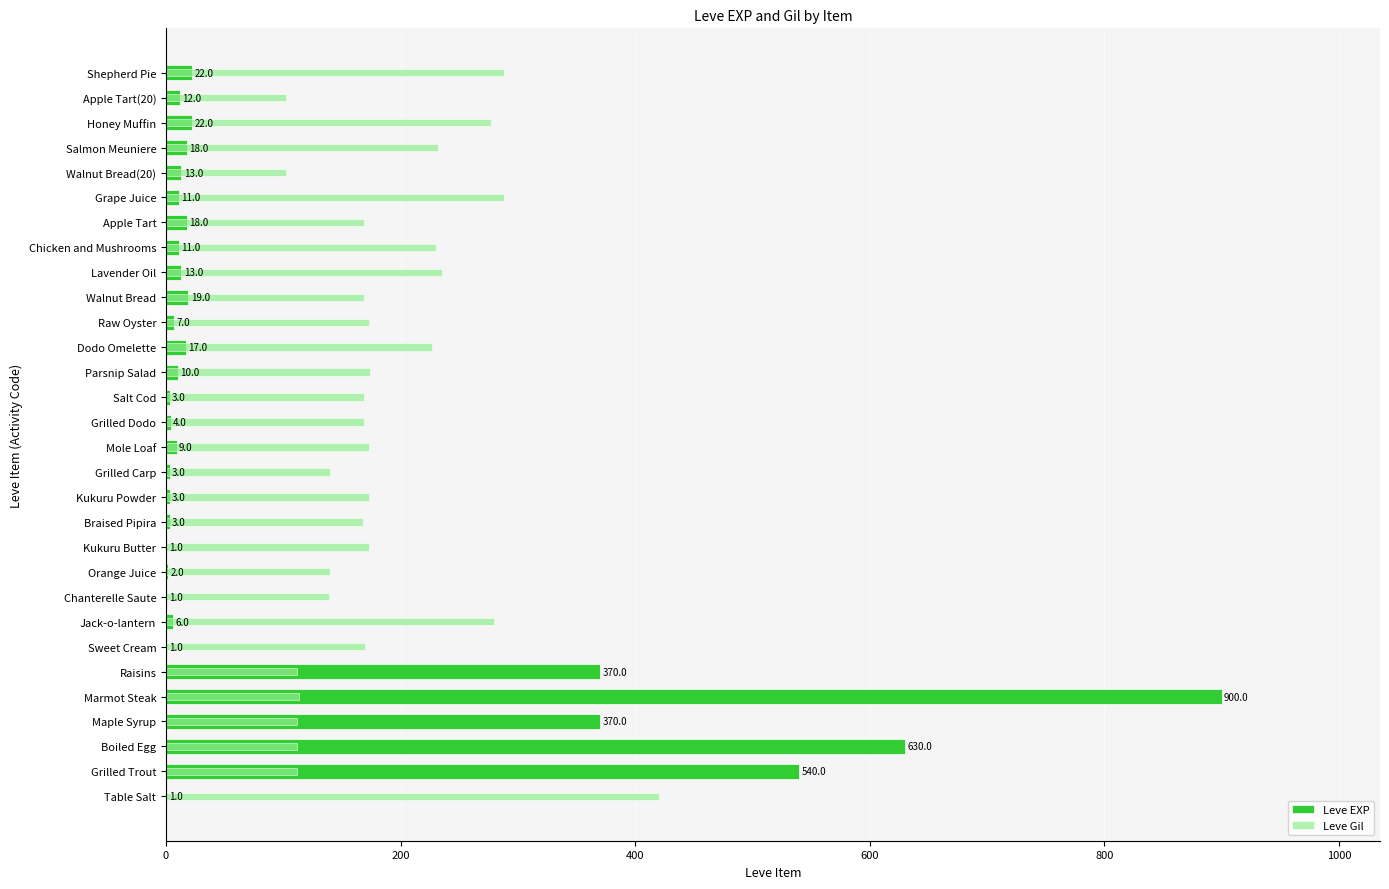

What is the sum of all Leve Gil values?

5541